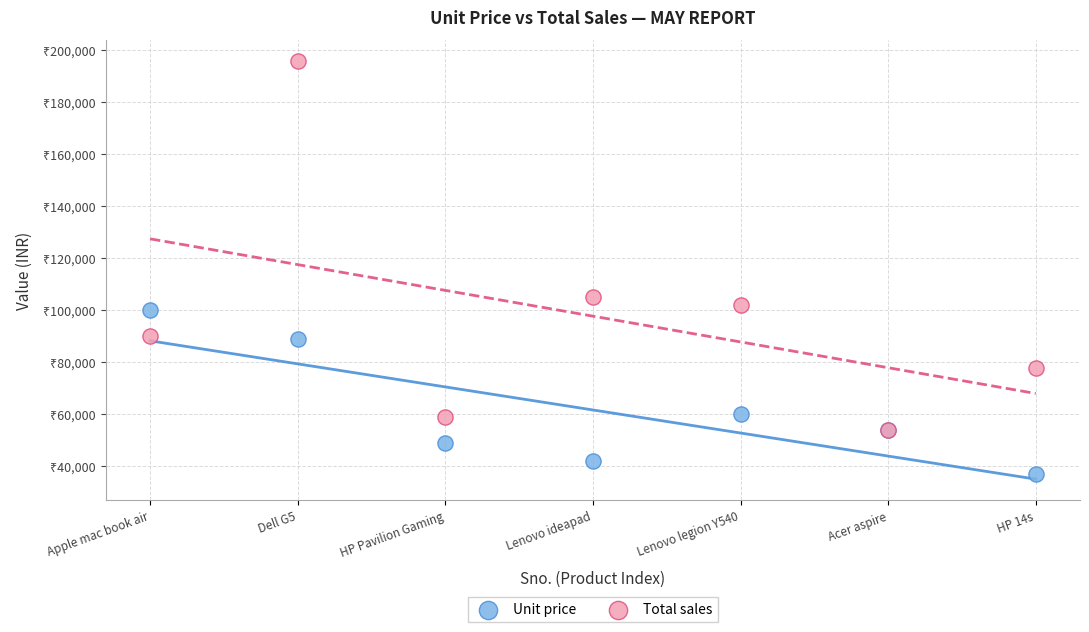

Which series has the largest Y range (max minus min)?

Total sales